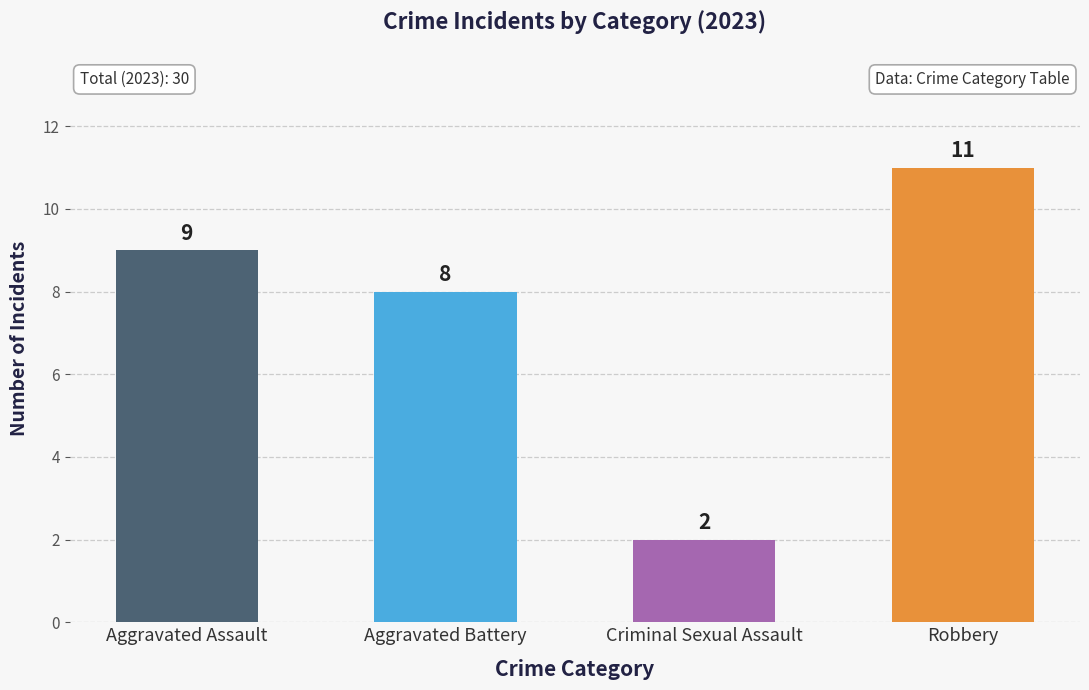

What is the difference between the values at Aggravated Battery and Criminal Sexual Assault?

6